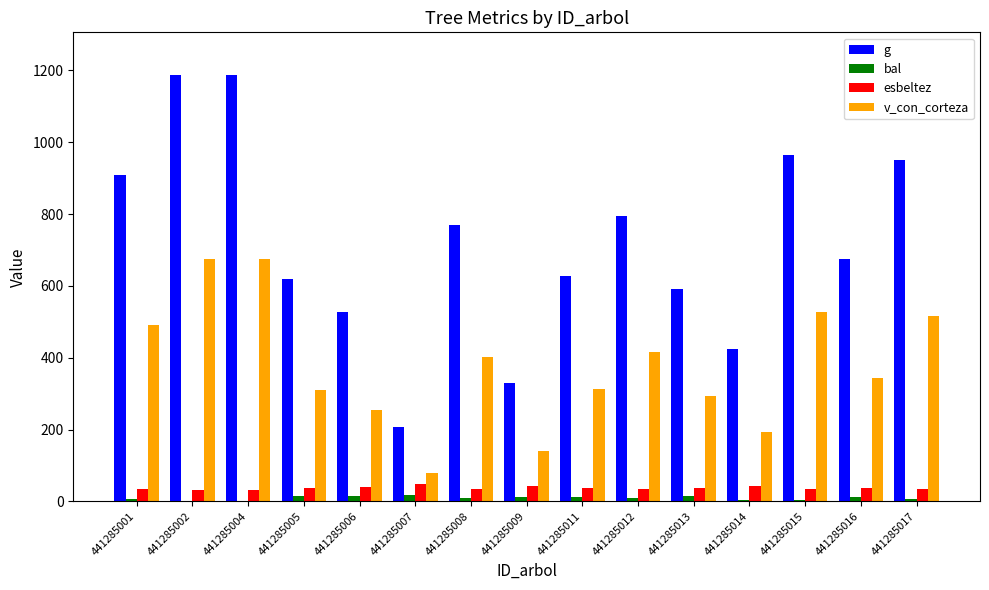

What is the approximate value of bal at 441285009?

10.9